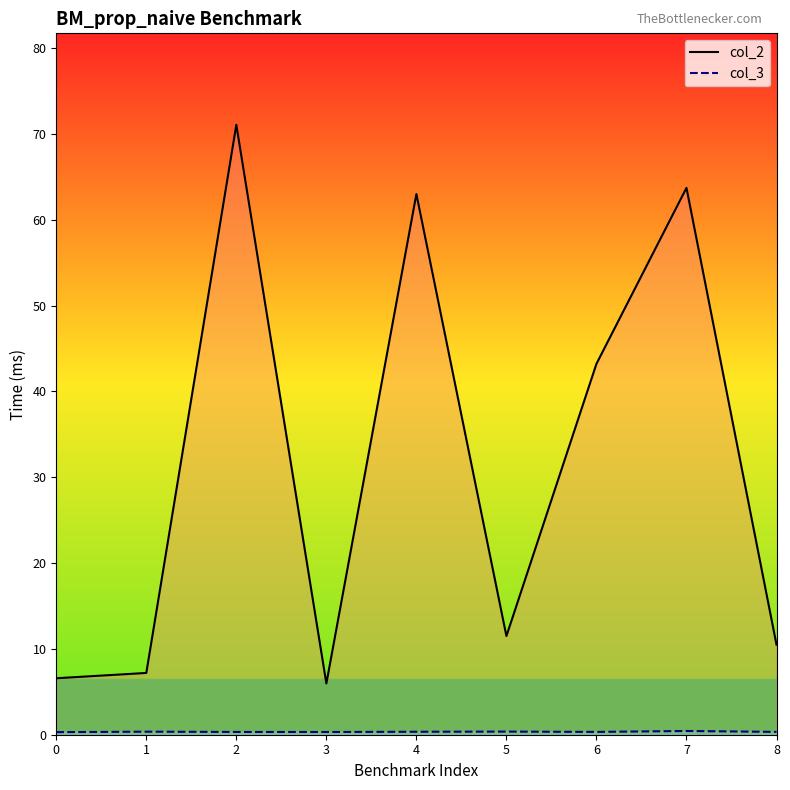

Reading right to left, list all the values displayed in this chart.

col_2: 10.5	63.7	43.2	11.5	63.0	6.0	71.1	7.2	6.6
col_3: 0.3	0.4	0.3	0.4	0.3	0.3	0.3	0.4	0.3